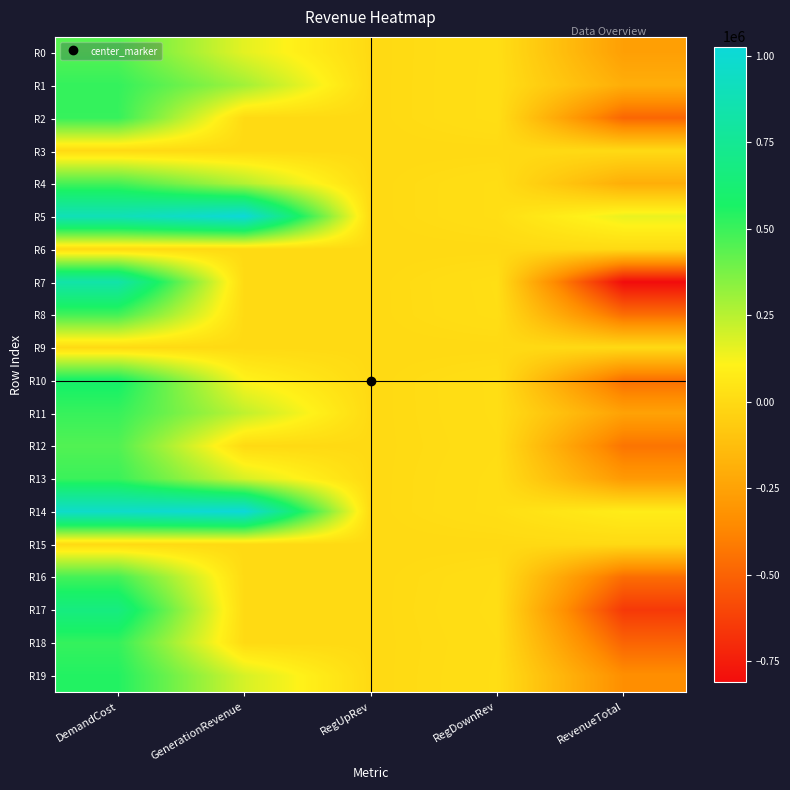

Which series has the largest total across all categories?

R14